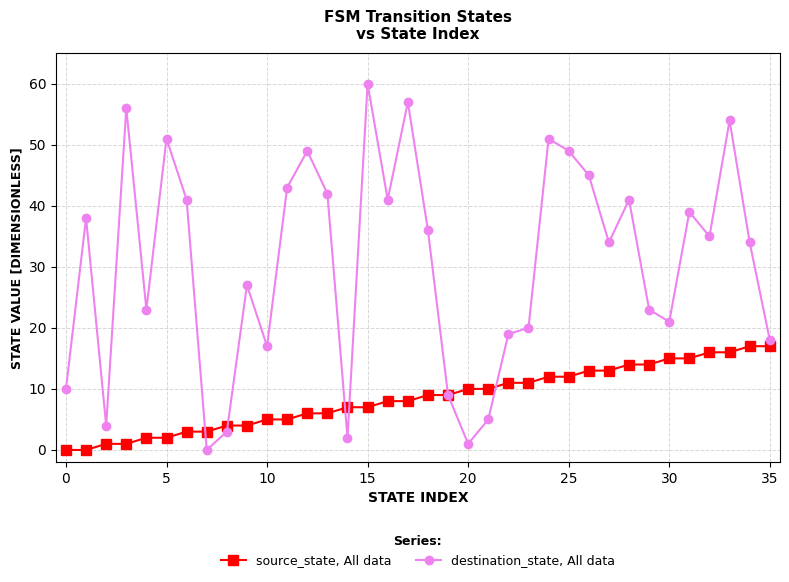

How many positive values does the destination_state, All data series have?

35